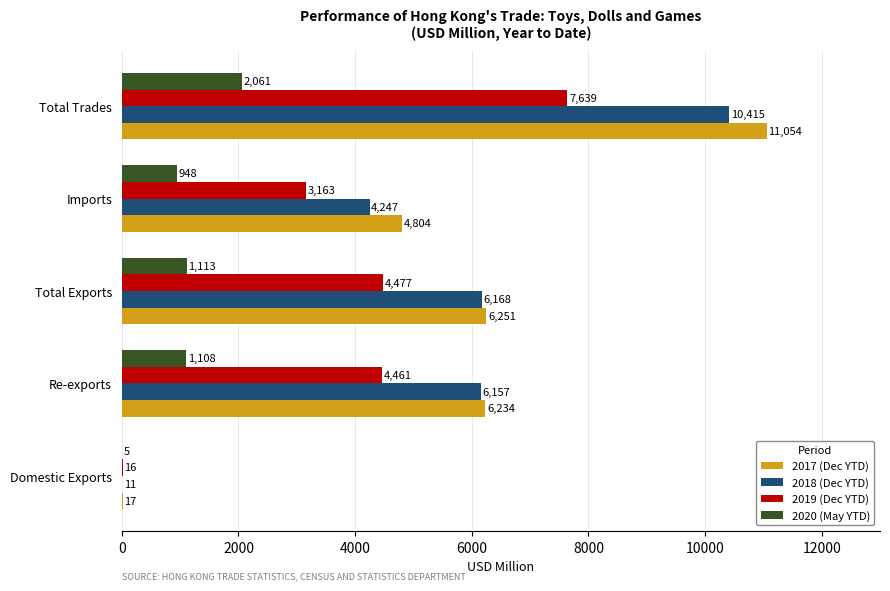

Between Domestic Exports and Imports, which series saw the biggest shift?

2017 (Dec YTD)